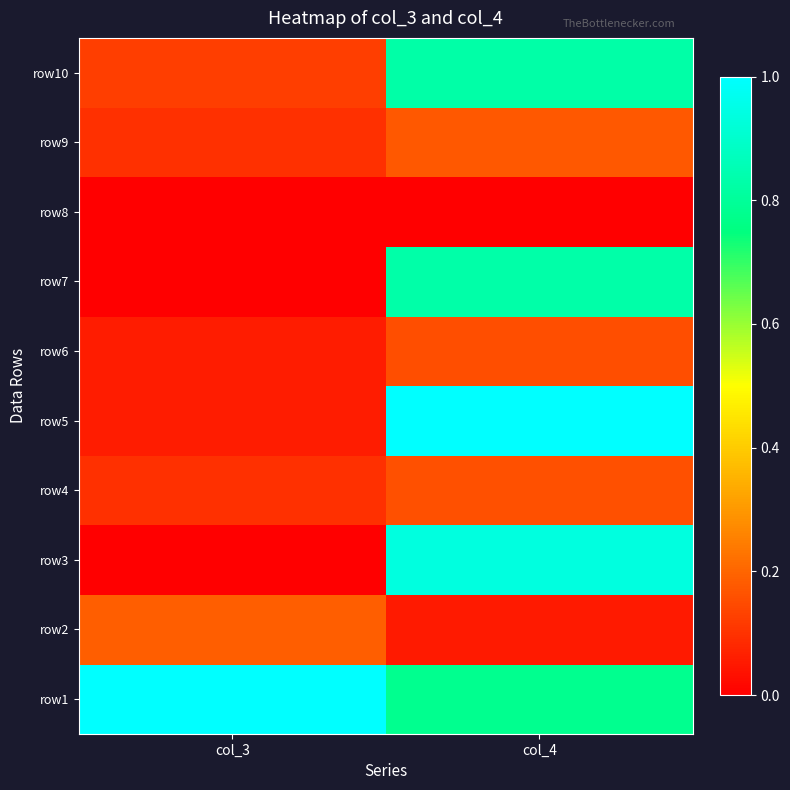

What is the difference between the highest and lowest values at col_3?

1.0